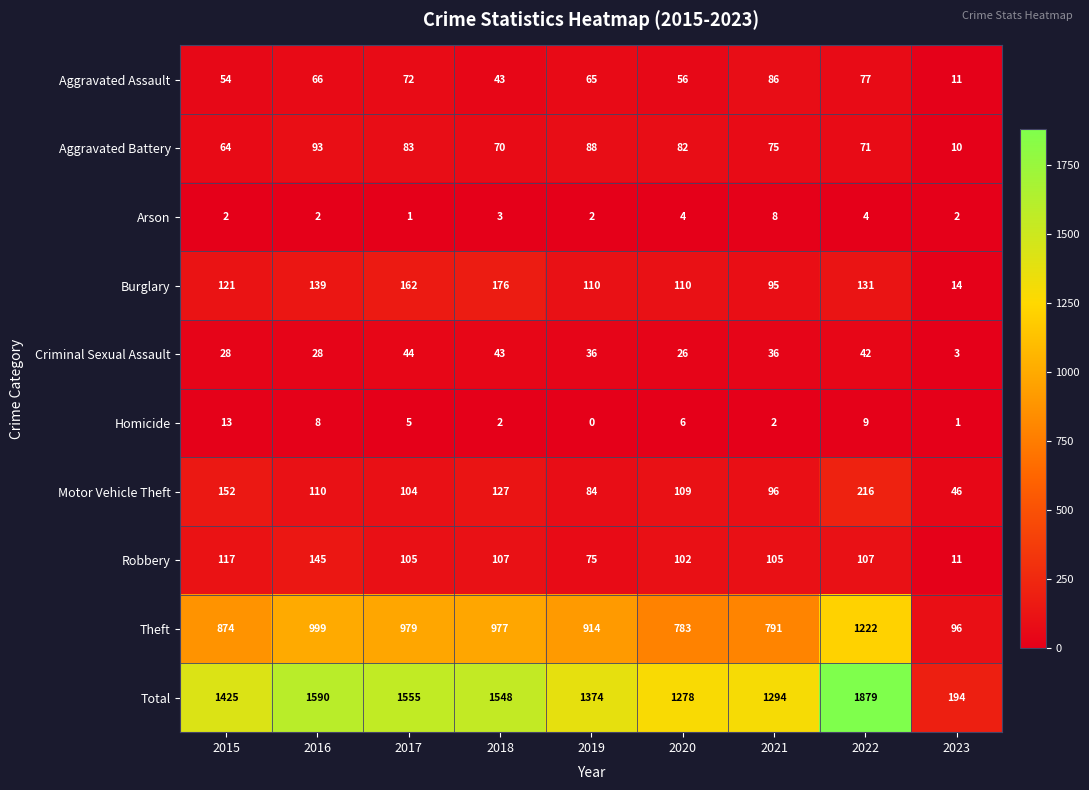

Read the Motor Vehicle Theft value at 2022, to the nearest 10.

220